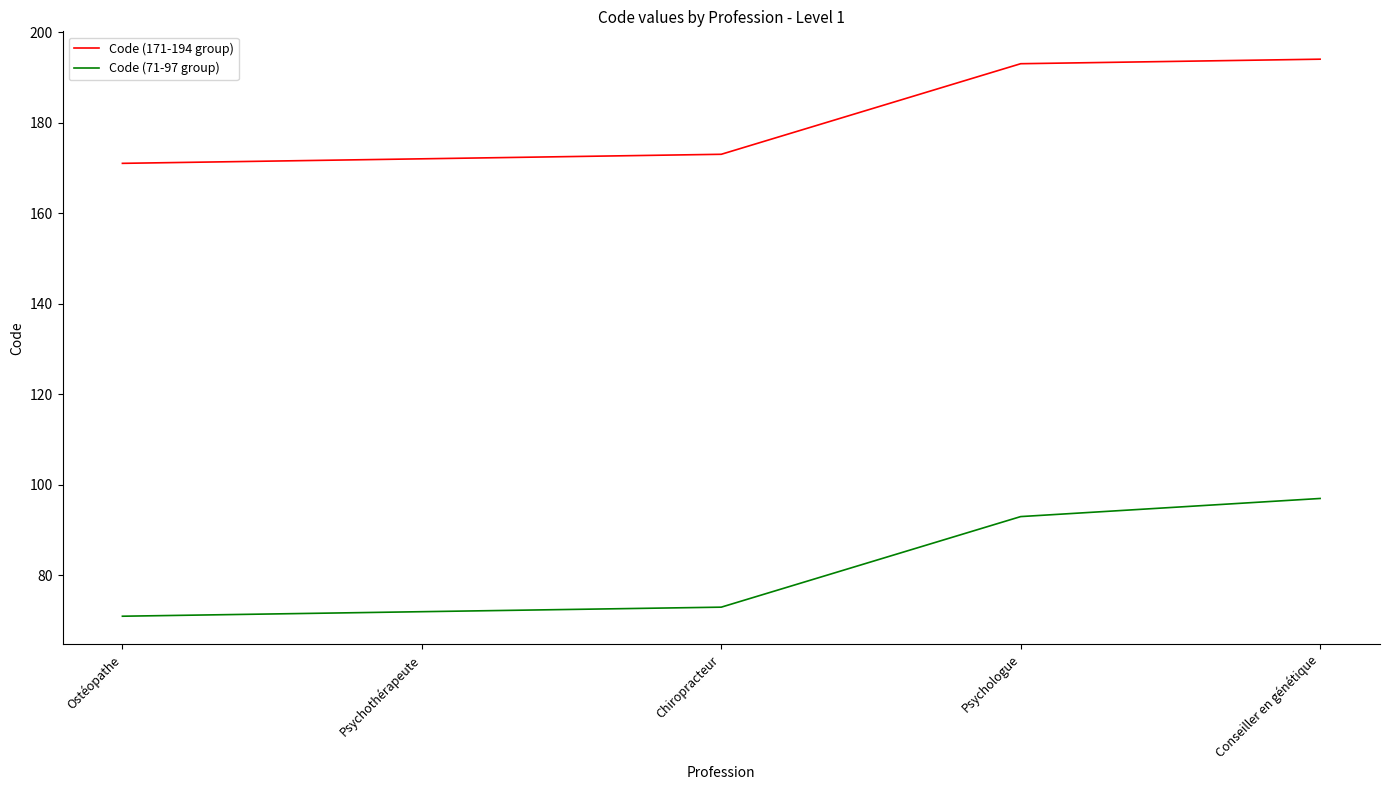

What is the smallest value displayed?

71